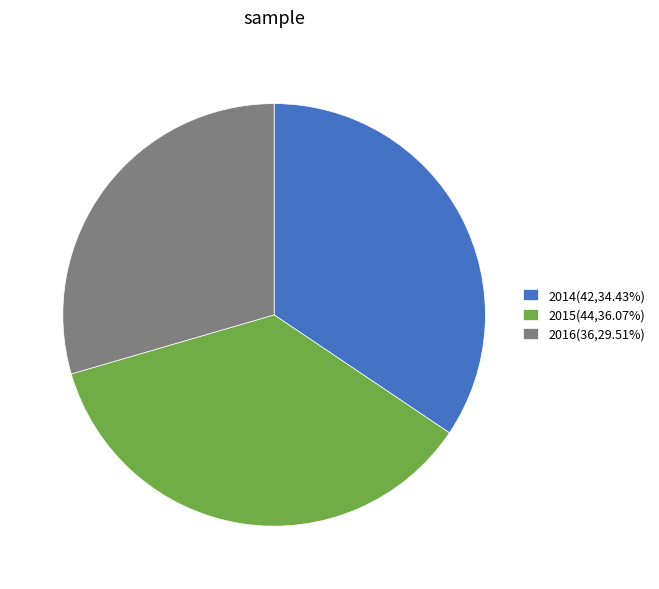

Does 2015 represent more than half of the total?

No